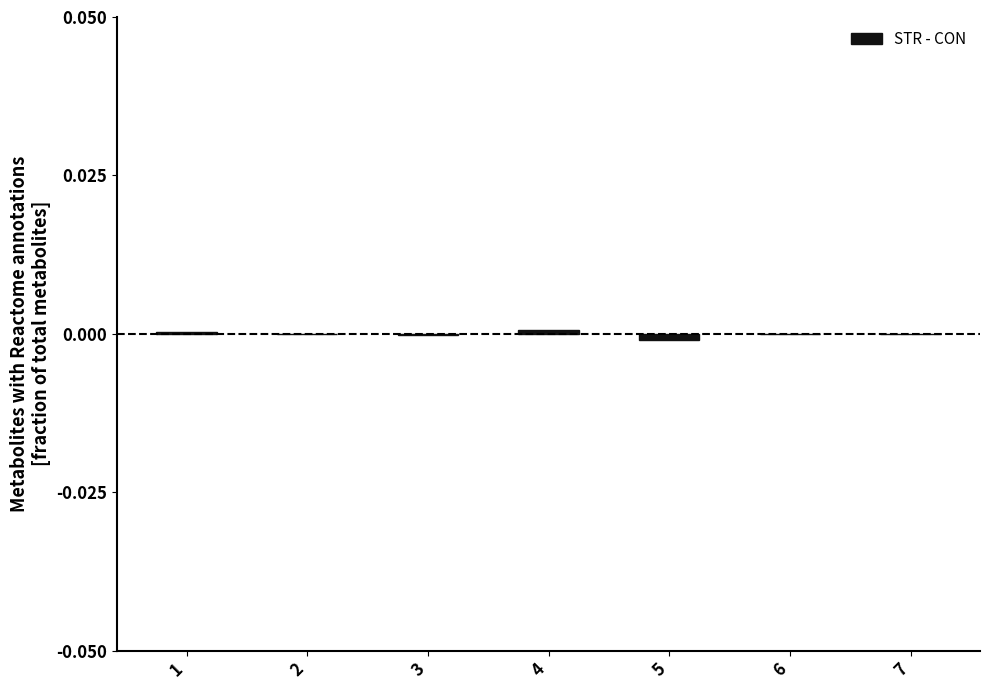

Is it true that the value at 4 is 0.0?

True